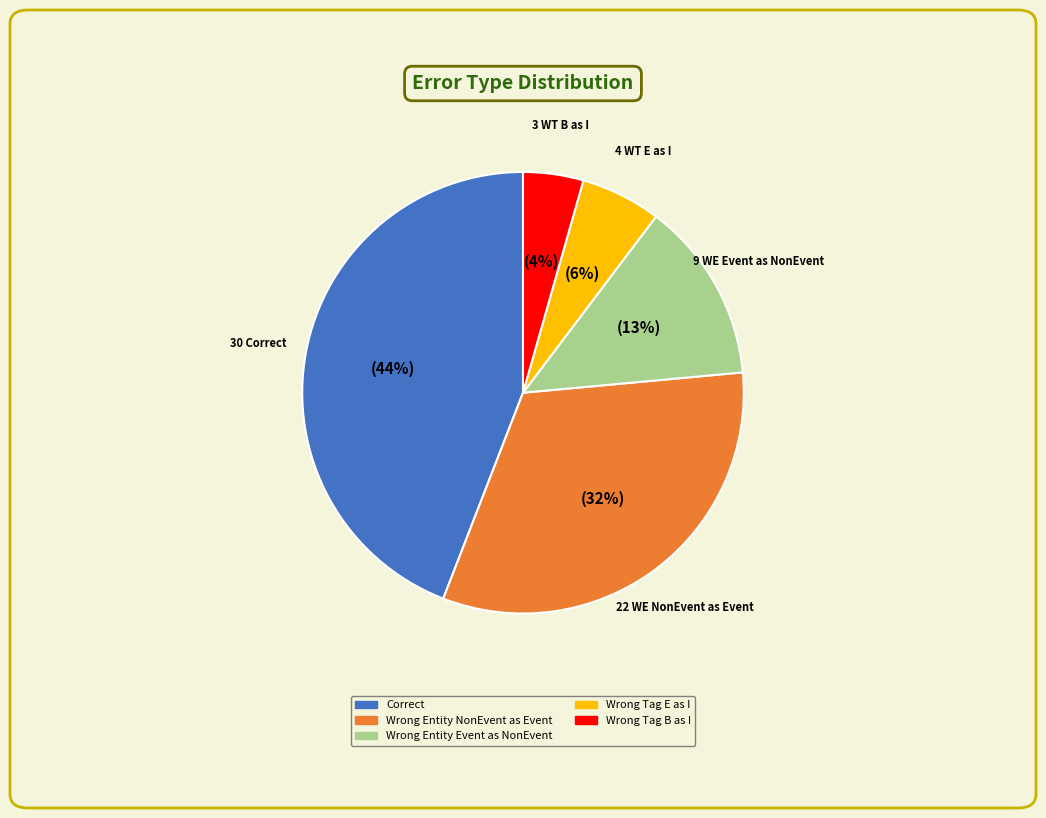

Is there a majority slice in this chart?

No